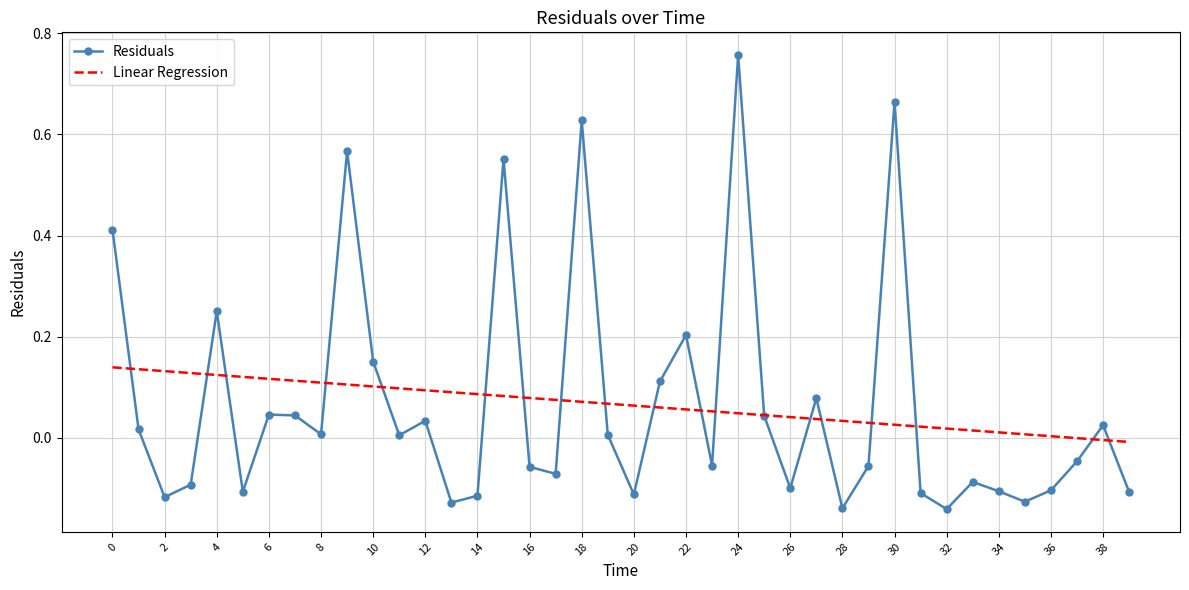

Which series has the widest spread of values?

Residuals